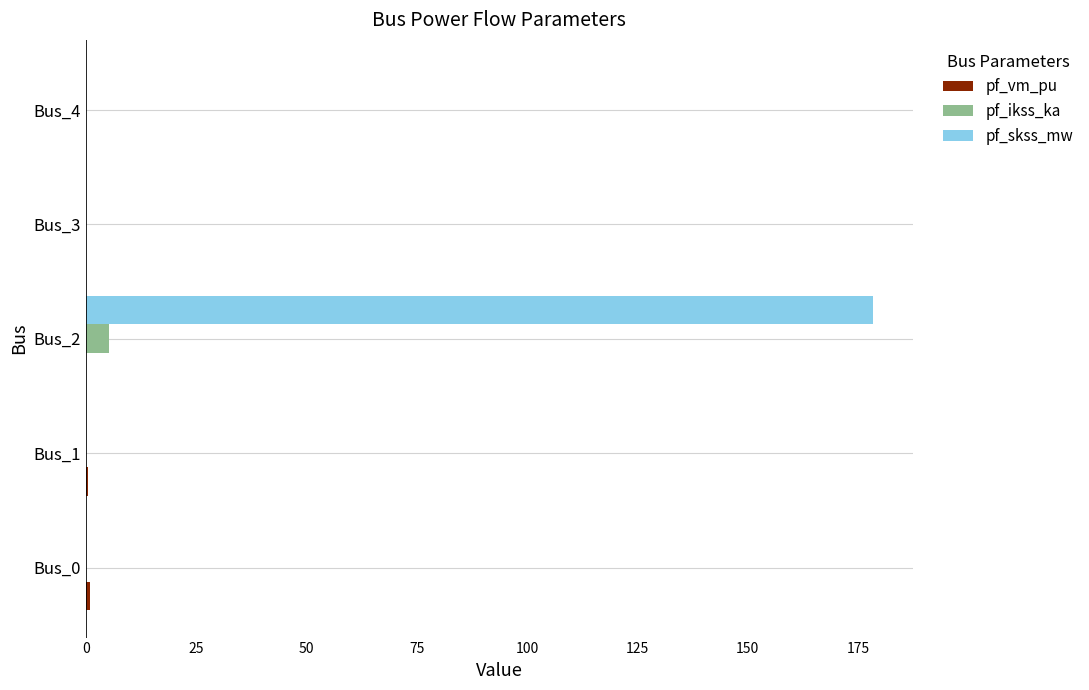

True or false: pf_skss_mw has a value of 114.3 at Bus_4.

False